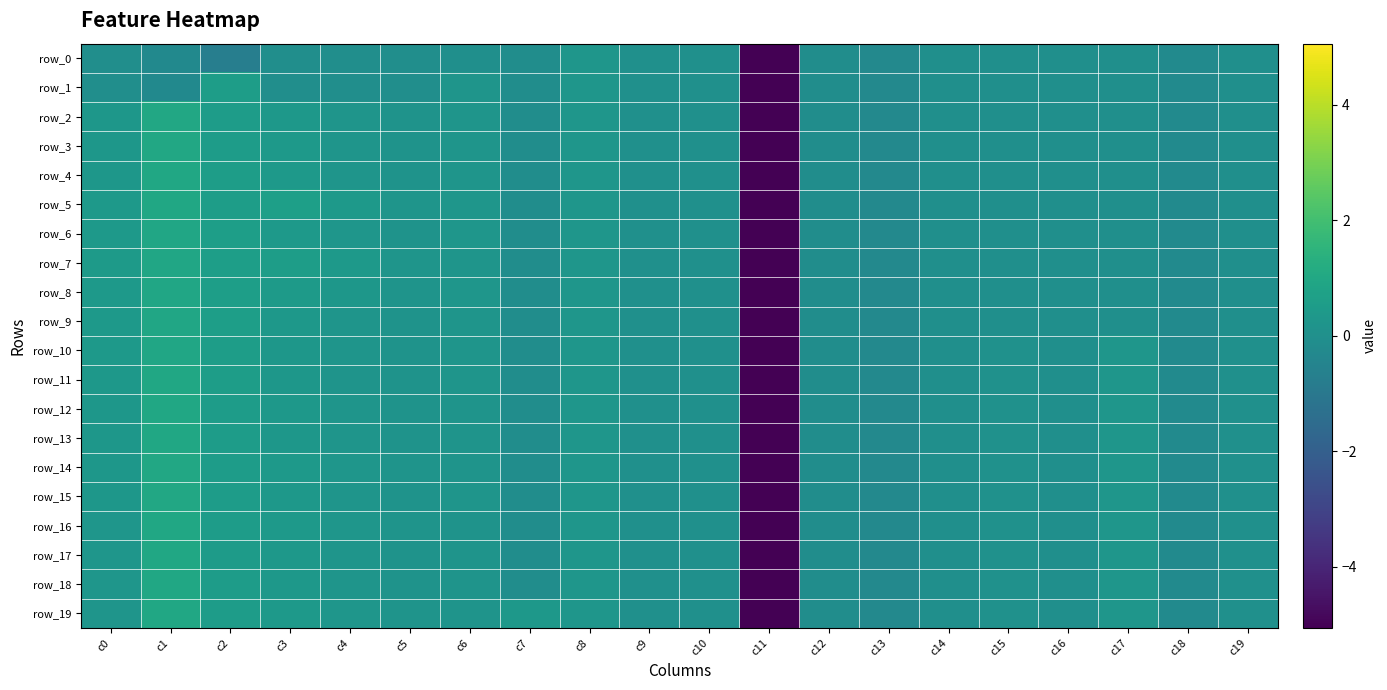

The row_13 series shows -5.1 at c11. True or false?

True